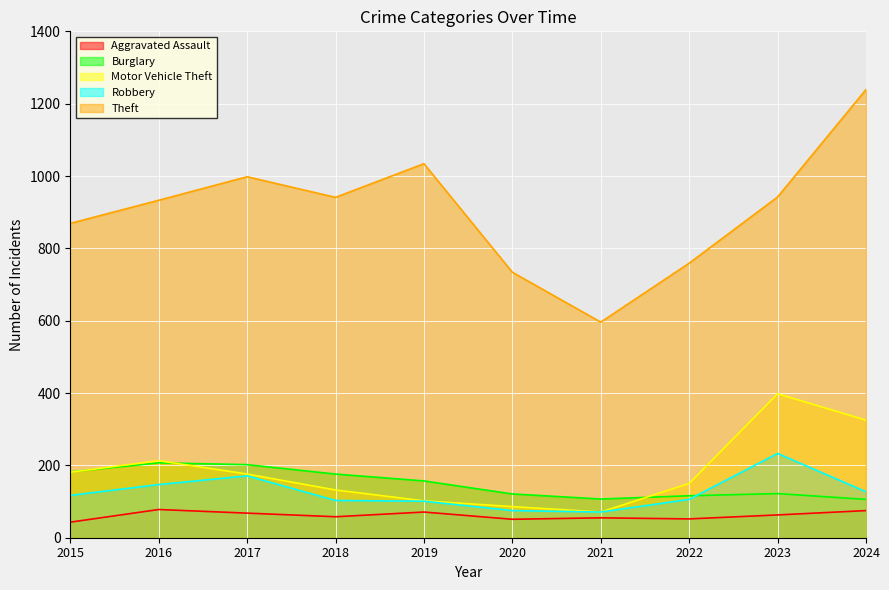

What is the value of the Theft point at the 1st from the left?

869